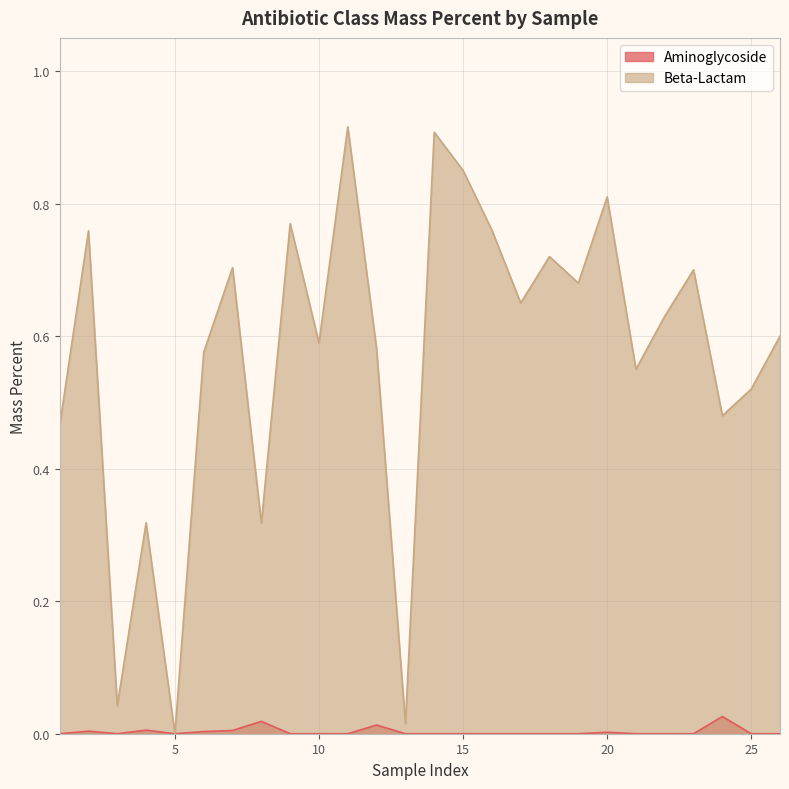

Which category has the lowest value in the Beta-Lactam series?

5